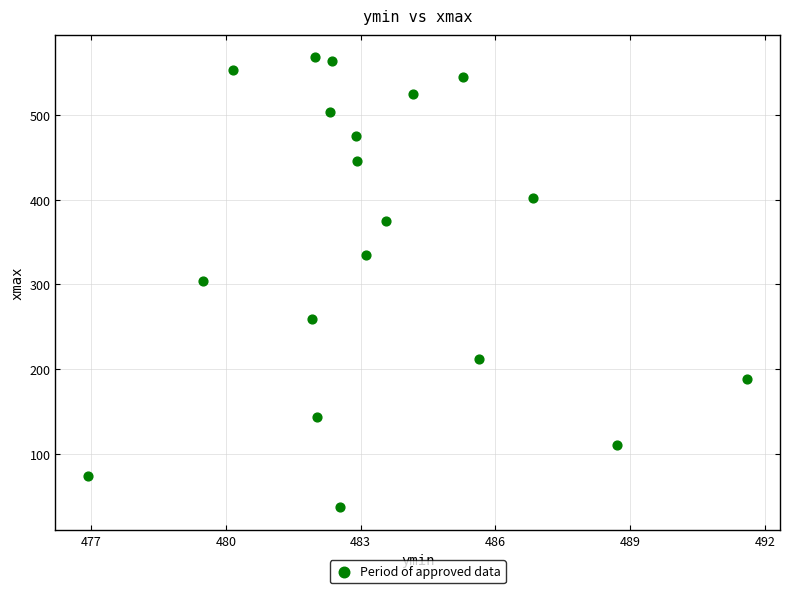

What is the range of Y values (max minus min)?

531.5